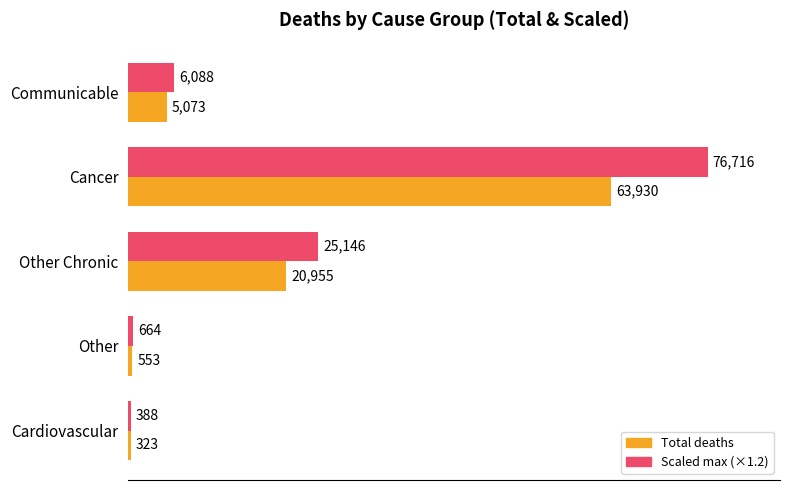

What is the smallest value displayed?

323.0